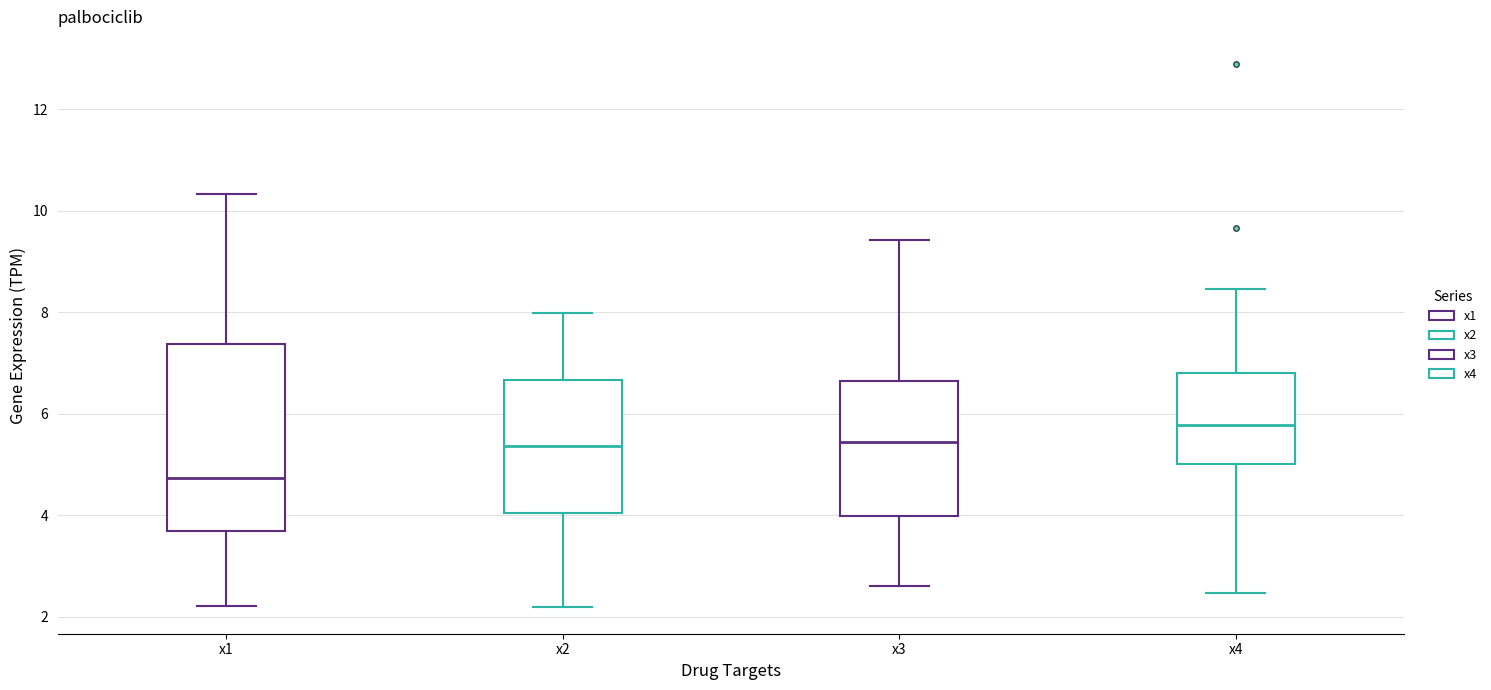

Comparing the boxes themselves (not the whiskers), which one is the tallest?

x1